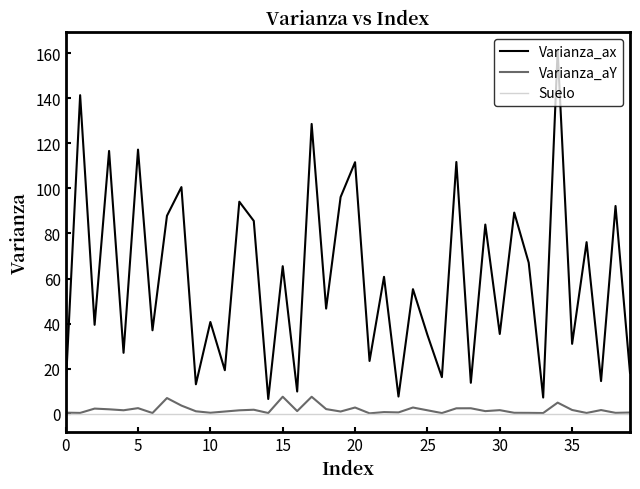

True or false: Varianza_ax and Varianza_aY intersect in this chart.

False